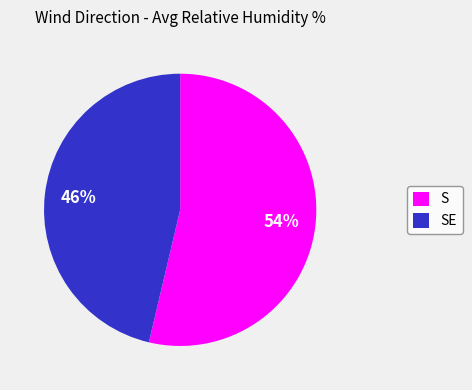

Rank the categories by value from lowest to highest.

SE, S